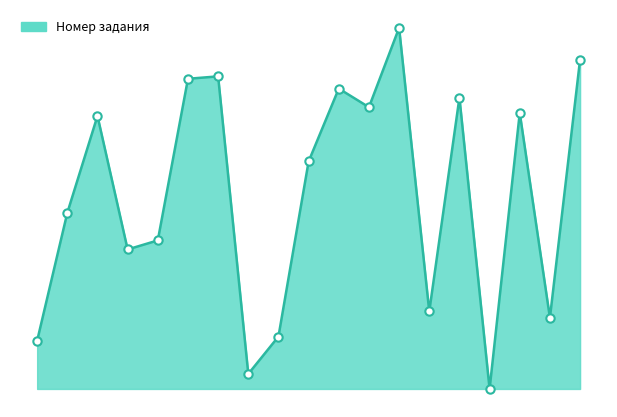

Which category has the lowest value across all series?

15.0